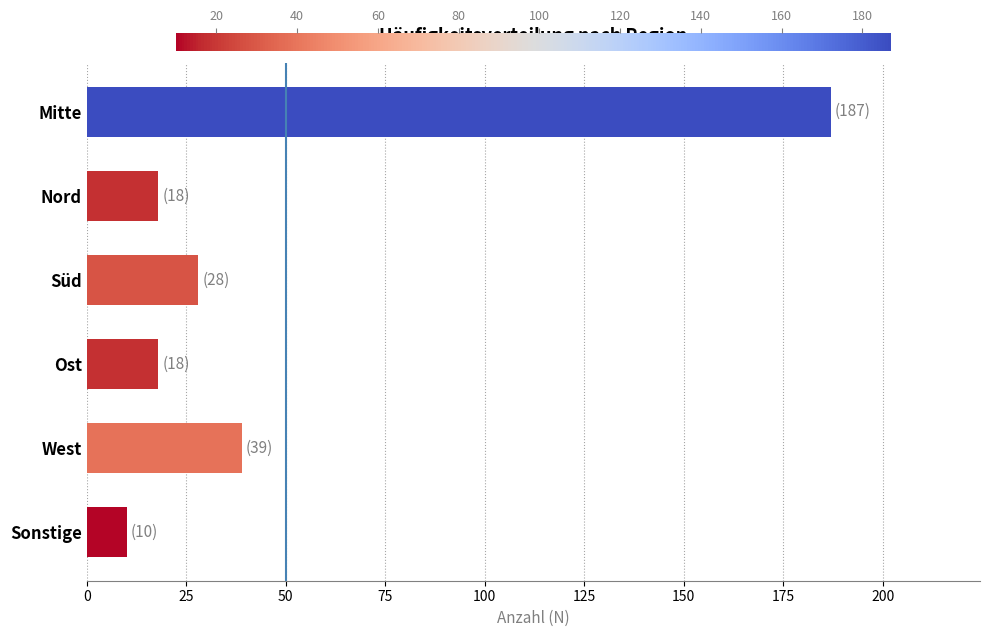

Approximately how many times larger is the value at Sonstige compared to West?

0.3